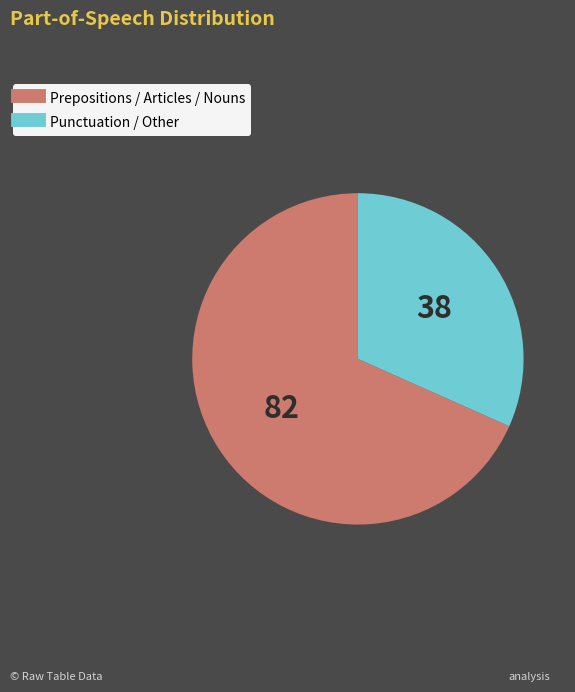

Is there a majority slice in this chart?

Yes